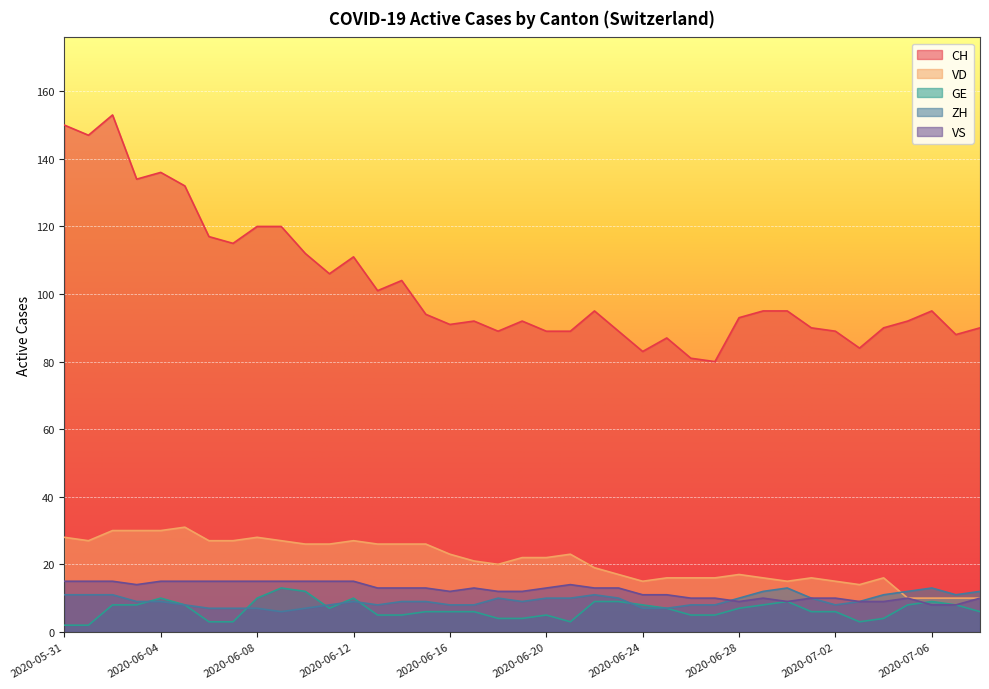

What is the maximum value for VS?

15